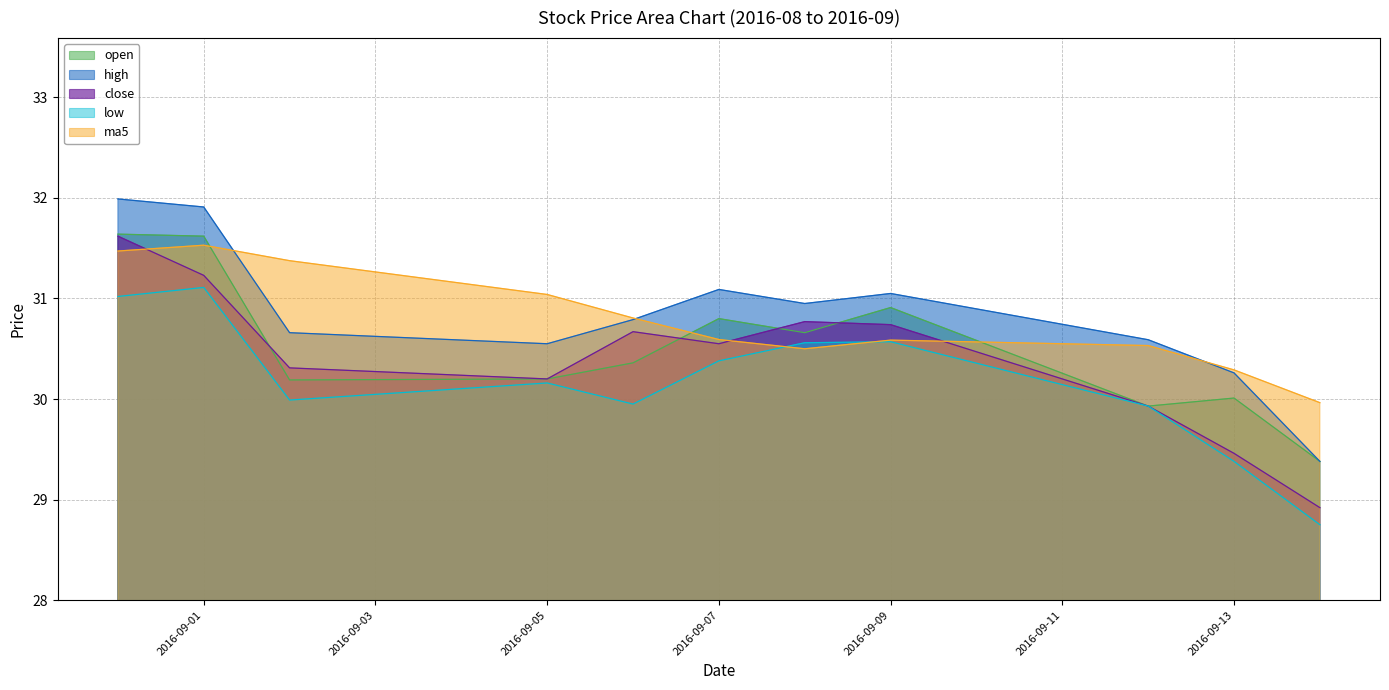

What is the total value across all series at 2016-09-02?

152.5